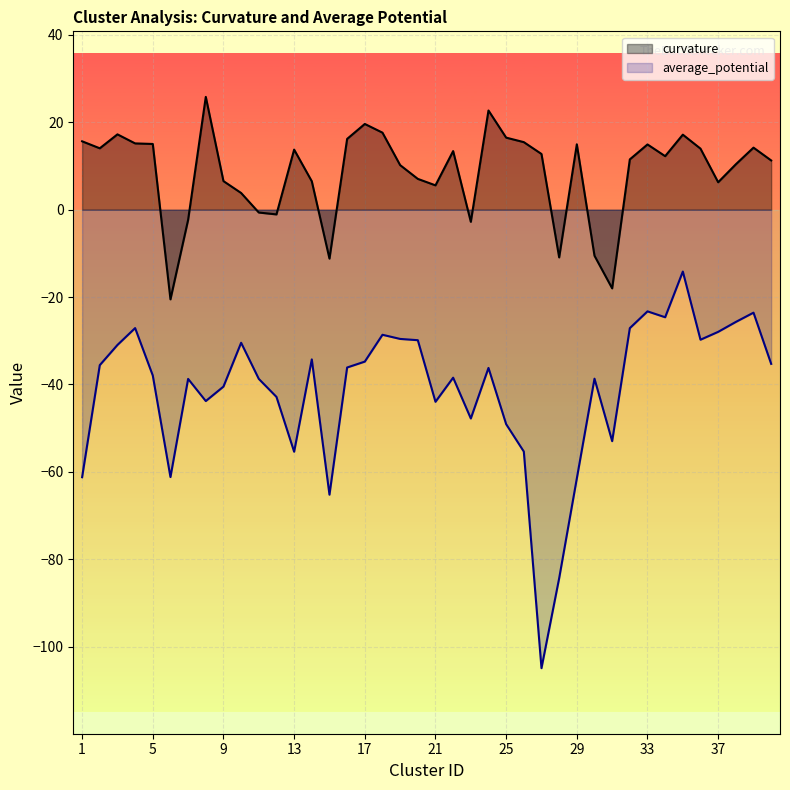

What is the average value of the curvature series?

8.5